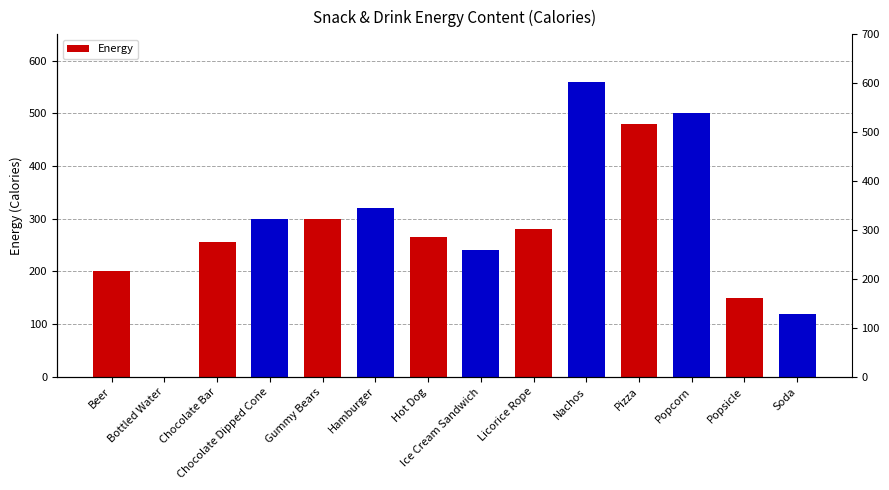

Does the chart contain stacked bars?

No